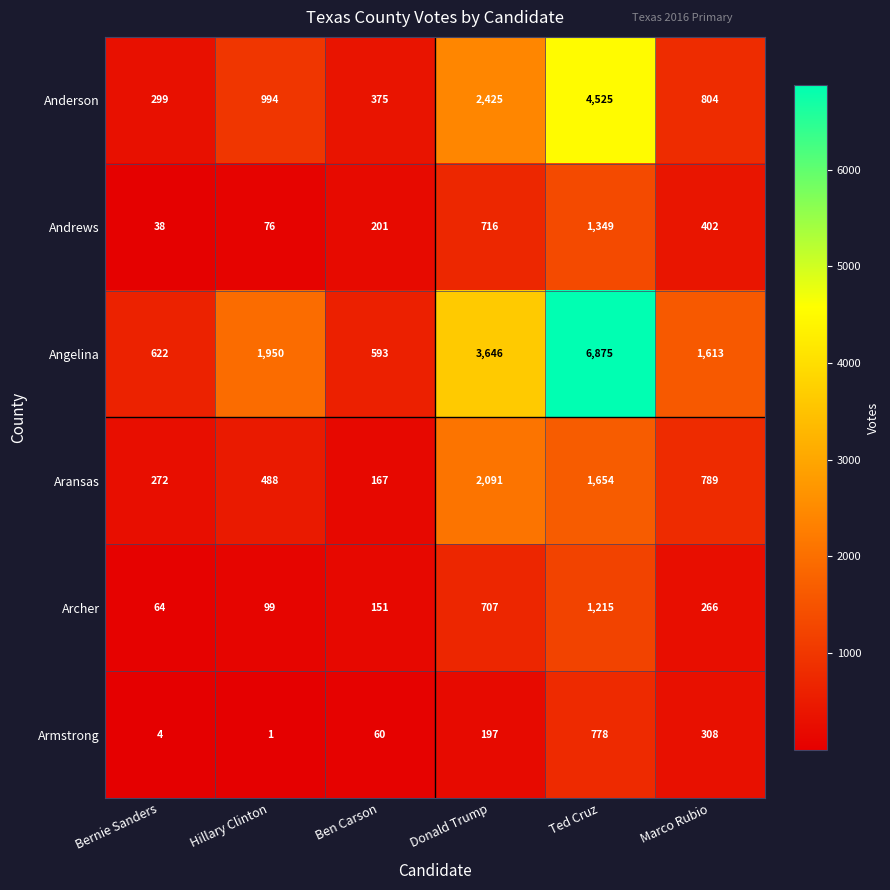

Is it true that Angelina equals 2921 at Ted Cruz?

False